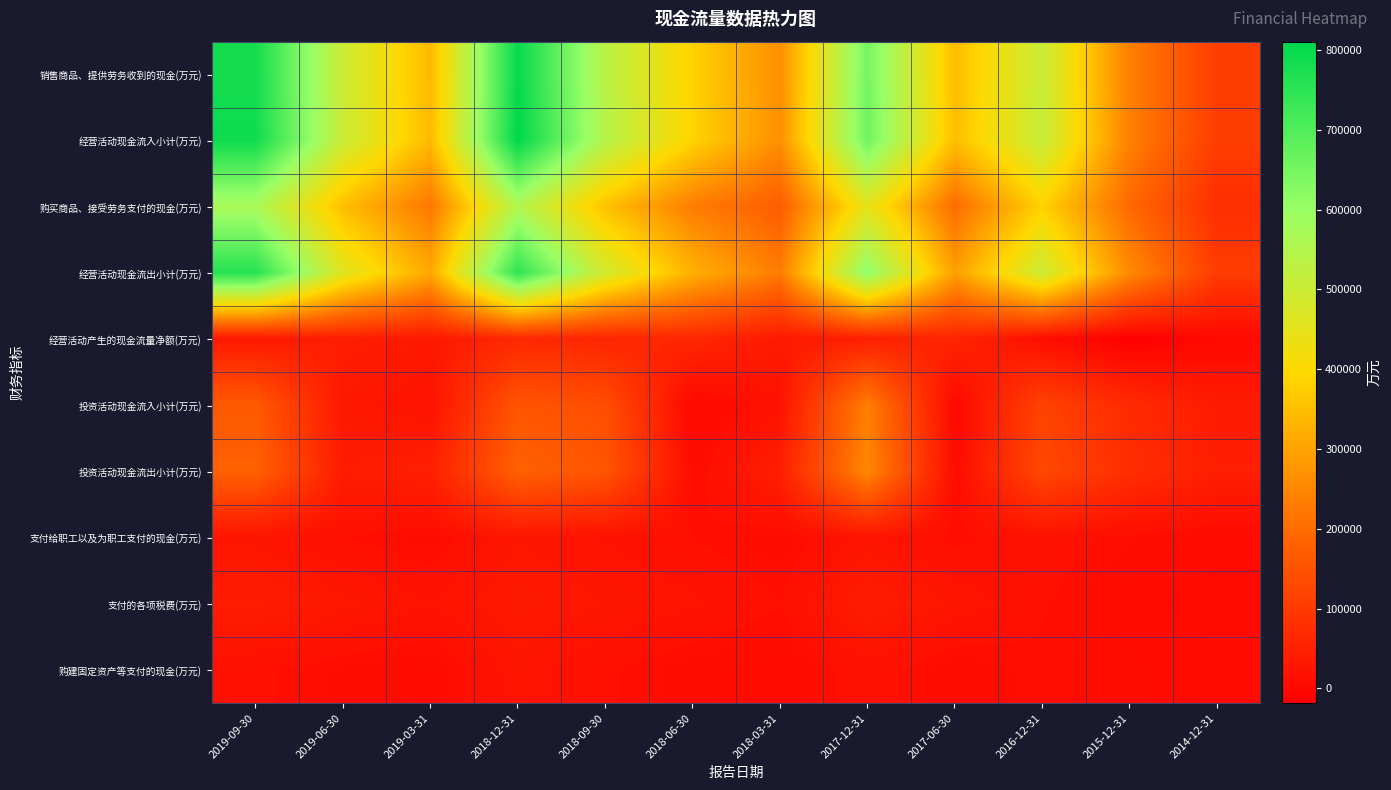

Reading left to right, extract all data points from this chart.

销售商品、提供劳务收到的现金(万元): 2019-09-30=781912	2019-06-30=499920	2019-03-31=338808	2018-12-31=800867	2018-09-30=536928	2018-06-30=384315	2018-03-31=263489	2017-12-31=652322	2017-06-30=347280	2016-12-31=506335	2015-12-31=235943	2014-12-31=104811
经营活动现金流入小计(万元): 2019-09-30=789549	2019-06-30=504132	2019-03-31=340190	2018-12-31=810455	2018-09-30=545896	2018-06-30=386847	2018-03-31=264361	2017-12-31=661161	2017-06-30=349987	2016-12-31=512071	2015-12-31=237074	2014-12-31=106269
购买商品、接受劳务支付的现金(万元): 2019-09-30=569714	2019-06-30=347743	2019-03-31=220622	2018-12-31=554924	2018-09-30=353807	2018-06-30=231025	2018-03-31=170609	2017-12-31=448185	2017-06-30=199708	2016-12-31=384171	2015-12-31=193784	2014-12-31=76805
经营活动现金流出小计(万元): 2019-09-30=757426	2019-06-30=459494	2019-03-31=309302	2018-12-31=746805	2018-09-30=488143	2018-06-30=324843	2018-03-31=229884	2017-12-31=616461	2017-06-30=291754	2016-12-31=501116	2015-12-31=255682	2014-12-31=105505
经营活动产生的现金流量净额(万元): 2019-09-30=32123	2019-06-30=44637	2019-03-31=30888	2018-12-31=63650	2018-09-30=57752	2018-06-30=62004	2018-03-31=34477	2017-12-31=44700	2017-06-30=58232	2016-12-31=10955	2015-12-31=-18608	2014-12-31=765
投资活动现金流入小计(万元): 2019-09-30=163659	2019-06-30=30362	2019-03-31=20096	2018-12-31=155636	2018-09-30=140001	2018-06-30=1	2018-03-31=20066	2017-12-31=232801	2017-06-30=11	2016-12-31=117187	2015-12-31=69379	2014-12-31=36941
投资活动现金流出小计(万元): 2019-09-30=178714	2019-06-30=39808	2019-03-31=46861	2018-12-31=179421	2018-09-30=154847	2018-06-30=8098	2018-03-31=44949	2017-12-31=250954	2017-06-30=7425	2016-12-31=129082	2015-12-31=76034	2014-12-31=43846
支付给职工以及为职工支付的现金(万元): 2019-09-30=25013	2019-06-30=14046	2019-03-31=8402	2018-12-31=26840	2018-09-30=20117	2018-06-30=13690	2018-03-31=7729	2017-12-31=23591	2017-06-30=11596	2016-12-31=18833	2015-12-31=11105	2014-12-31=5338
支付的各项税费(万元): 2019-09-30=40495	2019-06-30=28929	2019-03-31=21284	2018-12-31=32423	2018-09-30=26978	2018-06-30=22224	2018-03-31=14040	2017-12-31=39351	2017-06-30=25784	2016-12-31=14618	2015-12-31=4949	2014-12-31=2210
购建固定资产等支付的现金(万元): 2019-09-30=15058	2019-06-30=9808	2019-03-31=6861	2018-12-31=24421	2018-09-30=14847	2018-06-30=8098	2018-03-31=4949	2017-12-31=18547	2017-06-30=7225	2016-12-31=12082	2015-12-31=7719	2014-12-31=6146